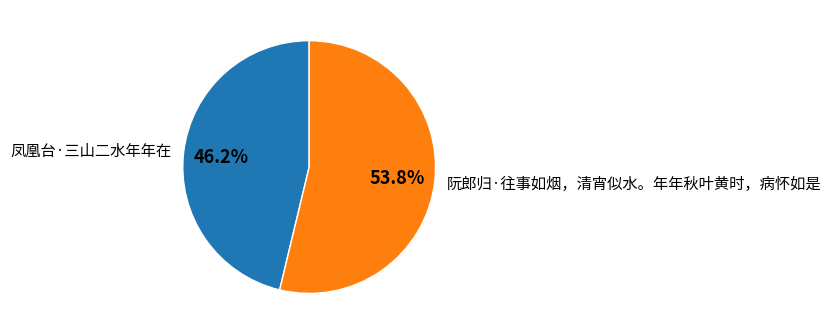

To the nearest percent, what is the average slice percentage?

50%